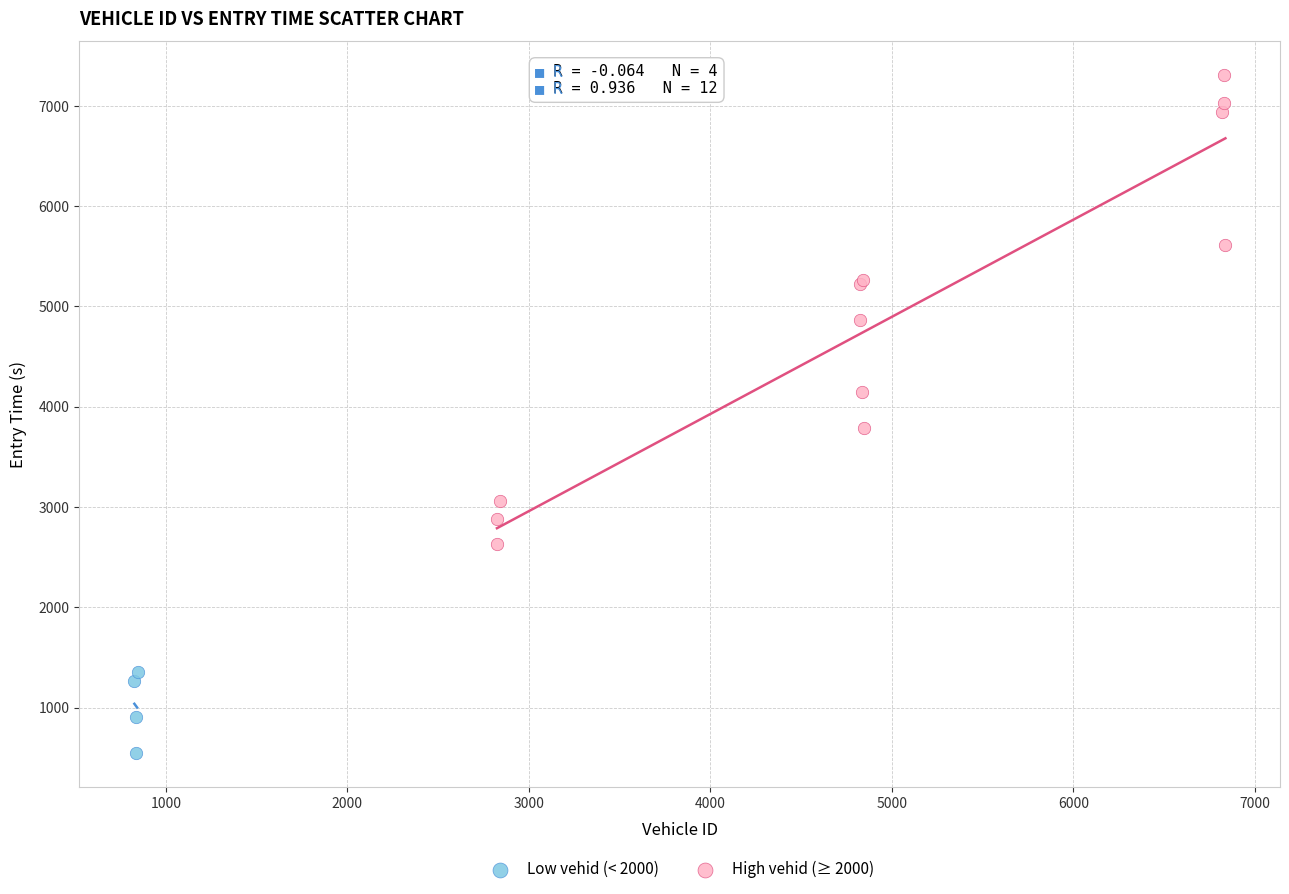

Which series contains the lowest Y value?

Low vehid (< 2000)